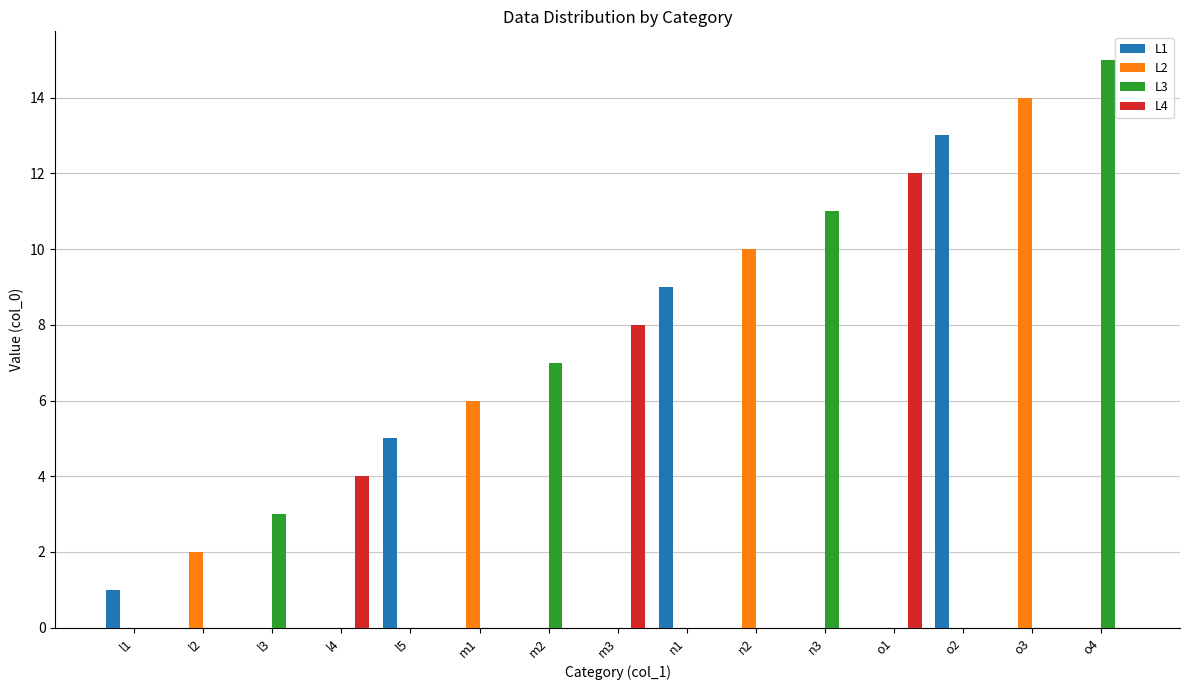

Which label corresponds to the largest value in the chart?

o4